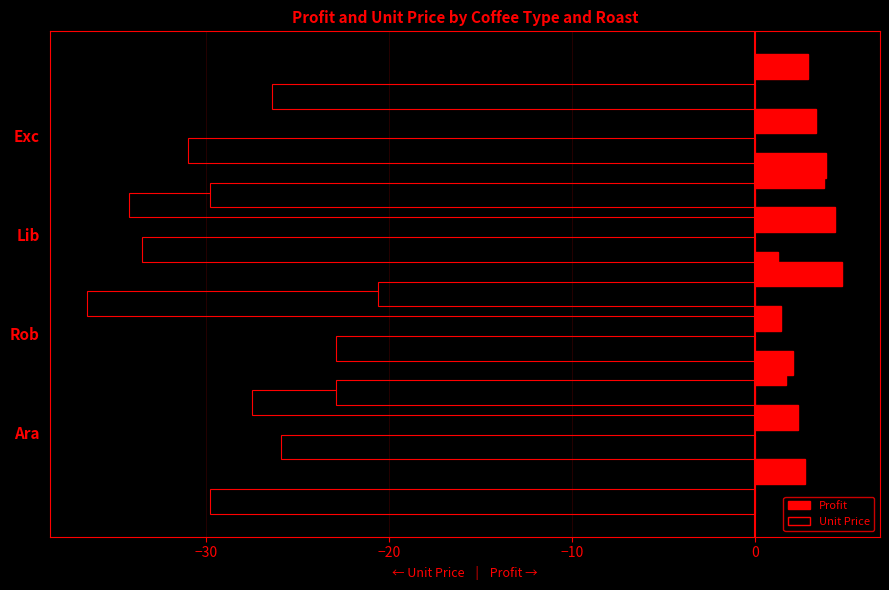

The value of Profit (Roast L) at Exc is 0.9. True or false?

False